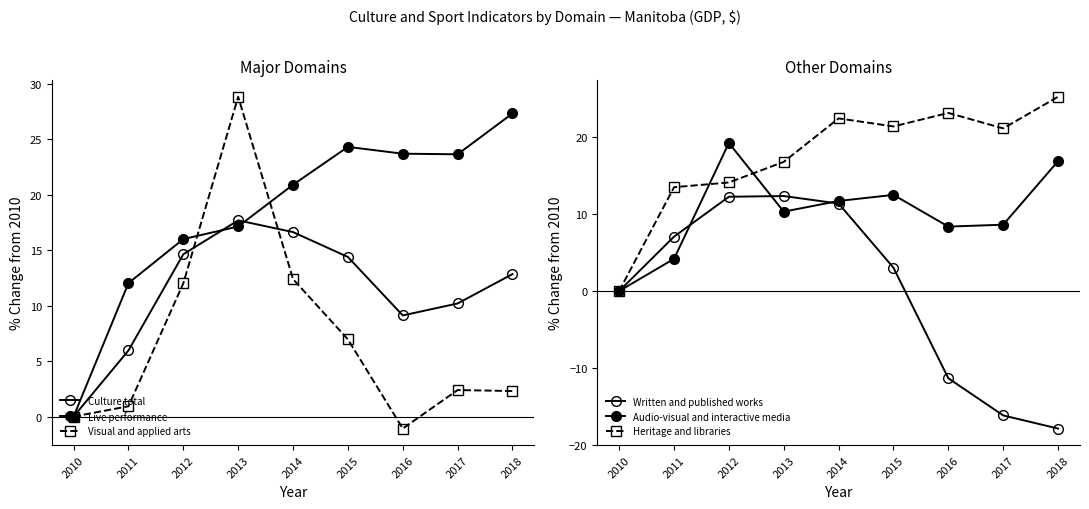

Rank the series by their maximum value, from highest to lowest.

Visual and applied arts, Live performance, Heritage and libraries, Audio-visual and interactive media, Culture total, Written and published works